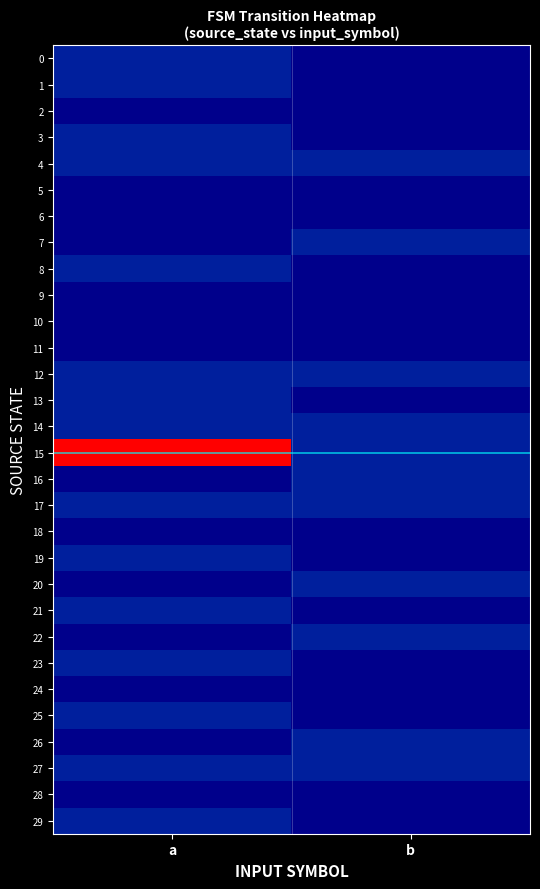

Reading right to left, extract all data points from this chart.

0: b=0	a=1
1: b=0	a=1
2: b=0	a=0
3: b=0	a=1
4: b=1	a=1
5: b=0	a=0
6: b=0	a=0
7: b=1	a=0
8: b=0	a=1
9: b=0	a=0
10: b=0	a=0
11: b=0	a=0
12: b=1	a=1
13: b=0	a=1
14: b=1	a=1
15: b=1	a=3
16: b=1	a=0
17: b=1	a=1
18: b=0	a=0
19: b=0	a=1
20: b=1	a=0
21: b=0	a=1
22: b=1	a=0
23: b=0	a=1
24: b=0	a=0
25: b=0	a=1
26: b=1	a=0
27: b=1	a=1
28: b=0	a=0
29: b=0	a=1